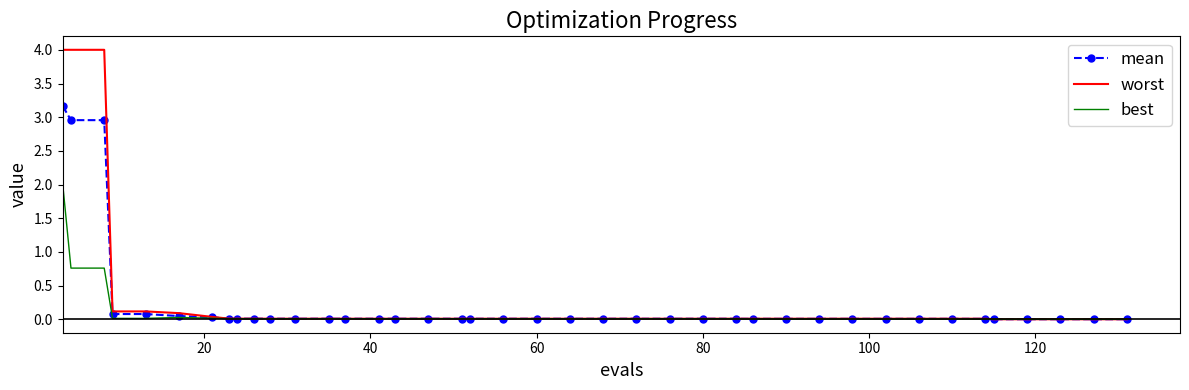

What is the greatest value displayed?

4.0